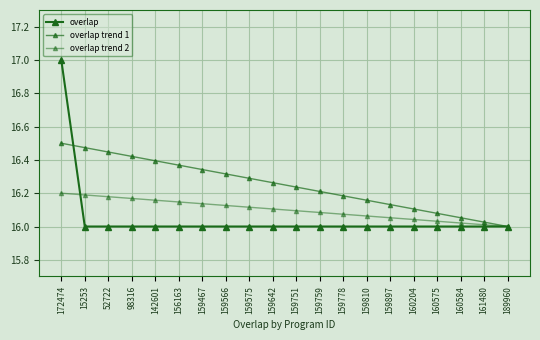

At how many categories does at least one series exceed 16?

19